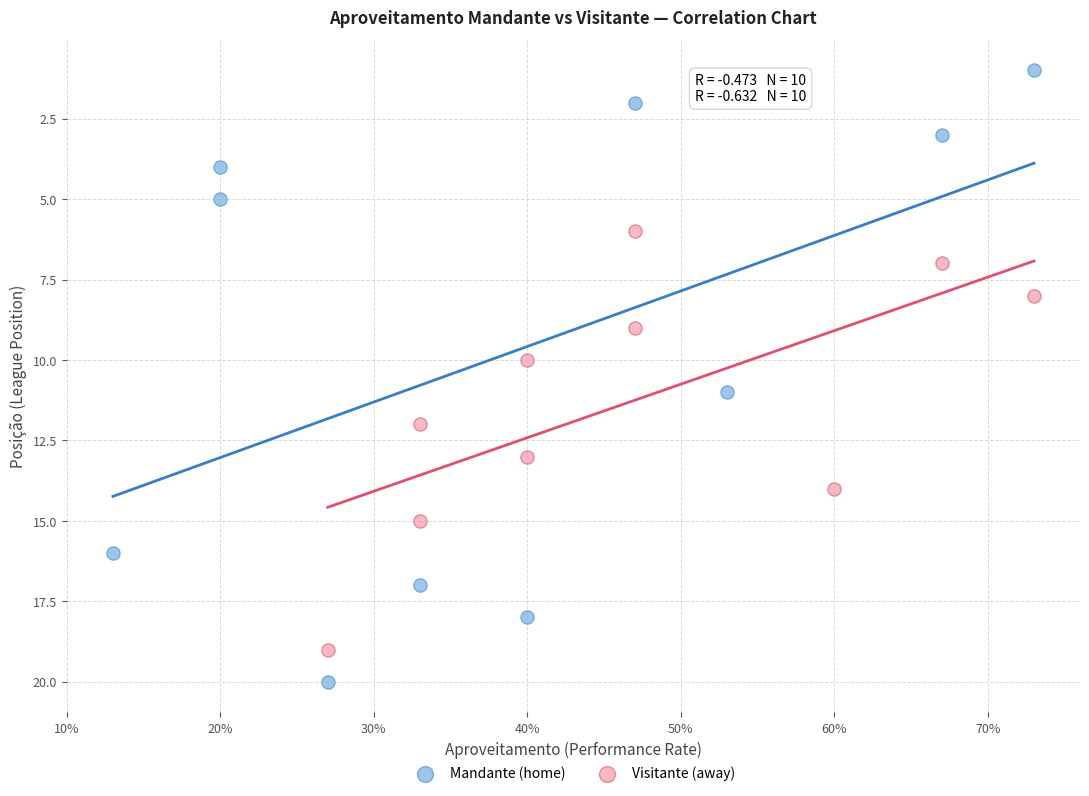

Which series reaches the minimum Y coordinate?

Mandante (home)